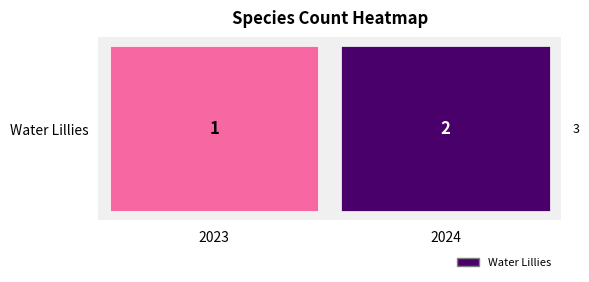

List the labels in order of value, largest first.

2024, 2023